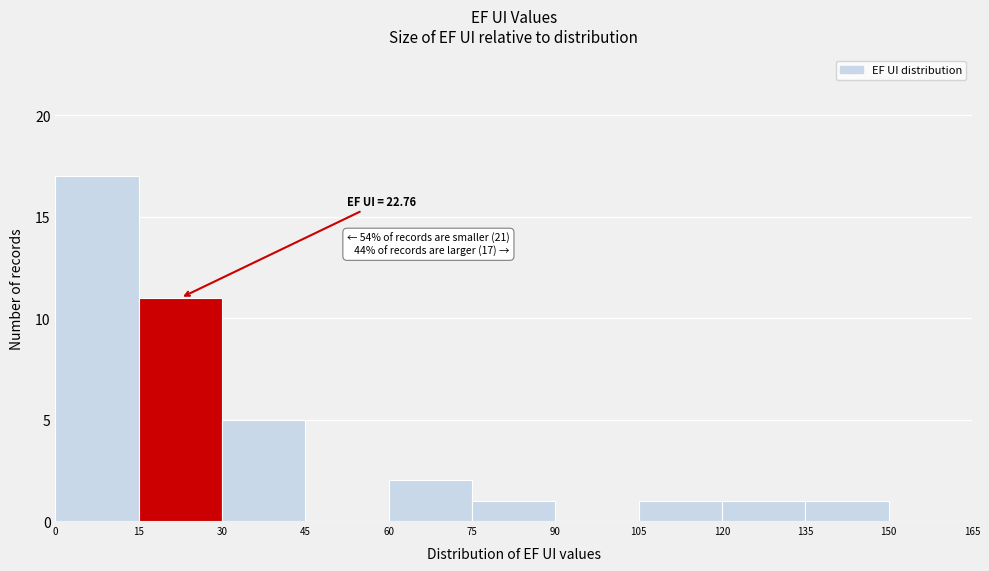

Over which range of the x-axis is the bar tallest?

0 to 15